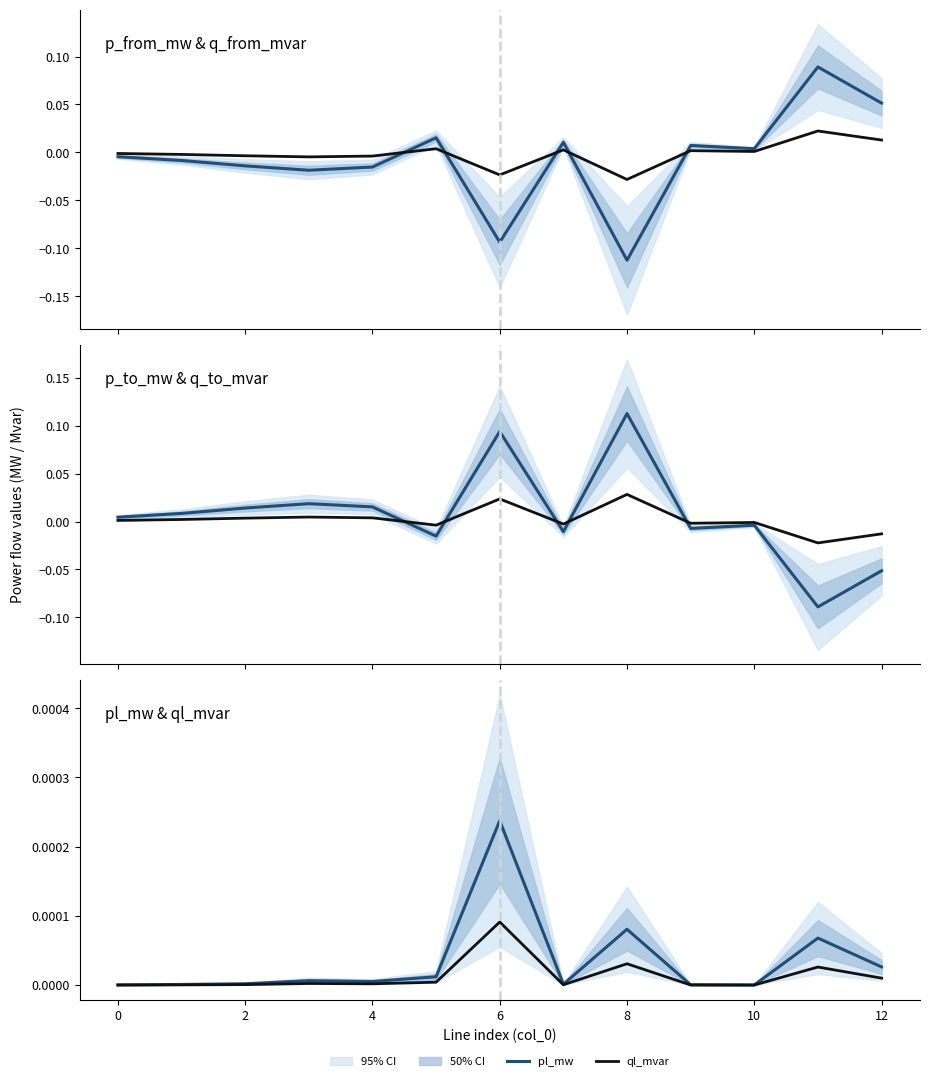

How many times do q_from_mvar and pl_mw cross each other?

5